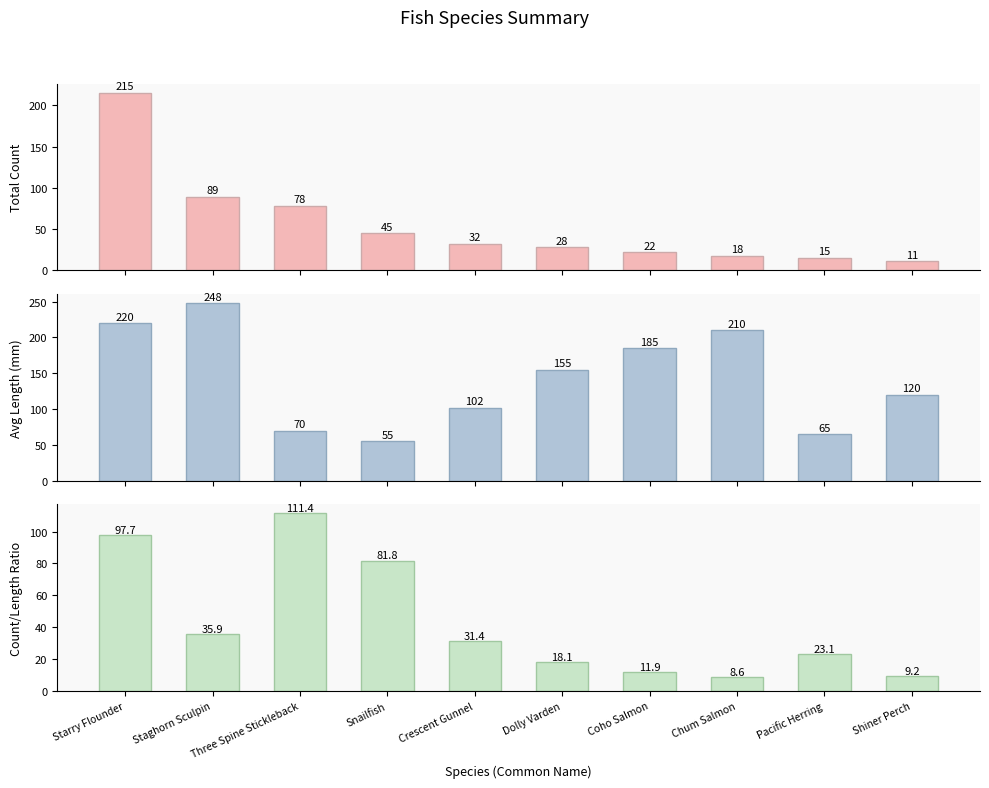

Reading left to right, what are all the values shown in this chart?

Total Count: 215.0	89.0	78.0	45.0	32.0	28.0	22.0	18.0	15.0	11.0
Avg Length: 220.0	248.0	70.0	55.0	102.0	155.0	185.0	210.0	65.0	120.0
Count/Length Ratio: 97.7	35.9	111.4	81.8	31.4	18.1	11.9	8.6	23.1	9.2